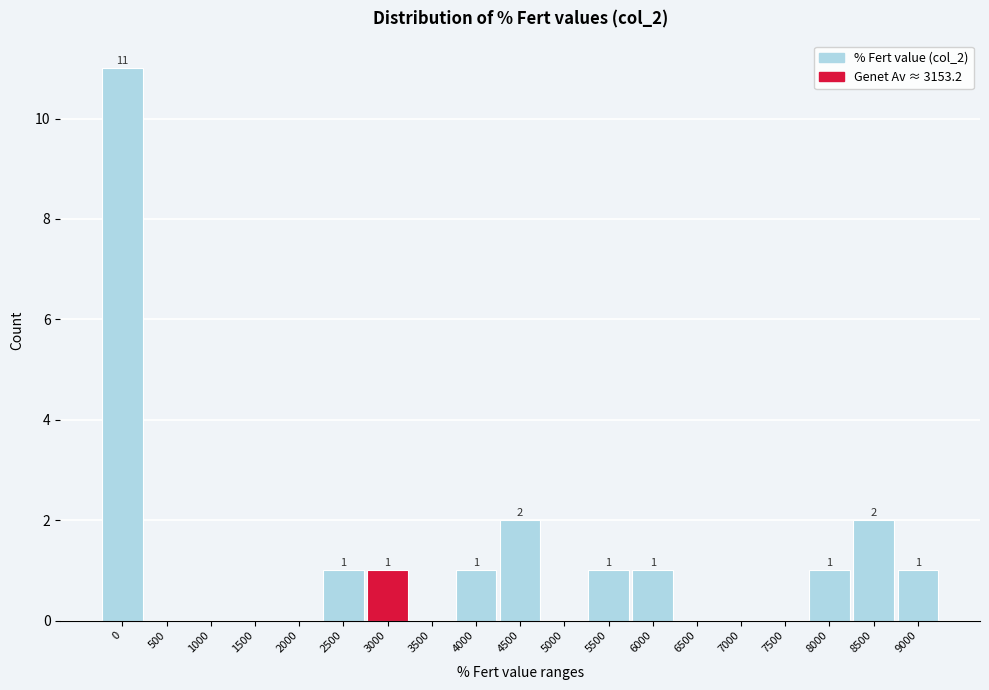

Reading left to right, what are all the values shown in this chart?

0=11	500=0	1000=0	1500=0	2000=0	2500=1	3000=1	3500=0	4000=1	4500=2	5000=0	5500=1	6000=1	6500=0	7000=0	7500=0	8000=1	8500=2	9000=1